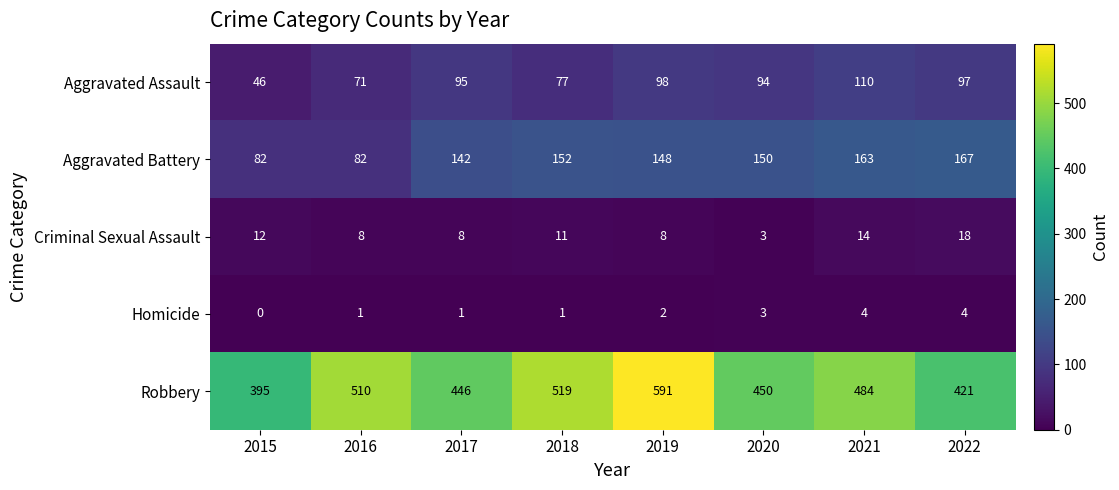

At how many categories does at least one series exceed 448?

5